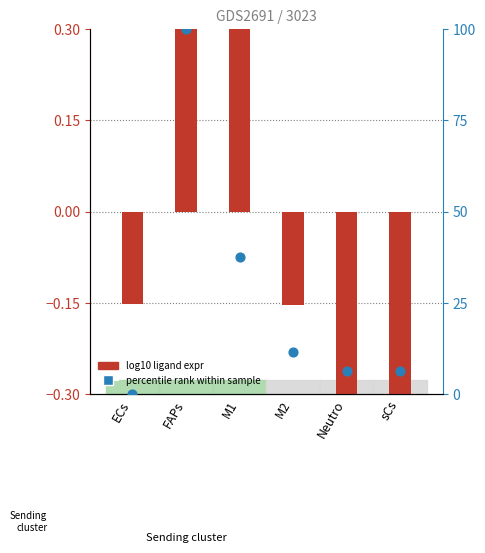

At how many categories does at least one series exceed 47?

1